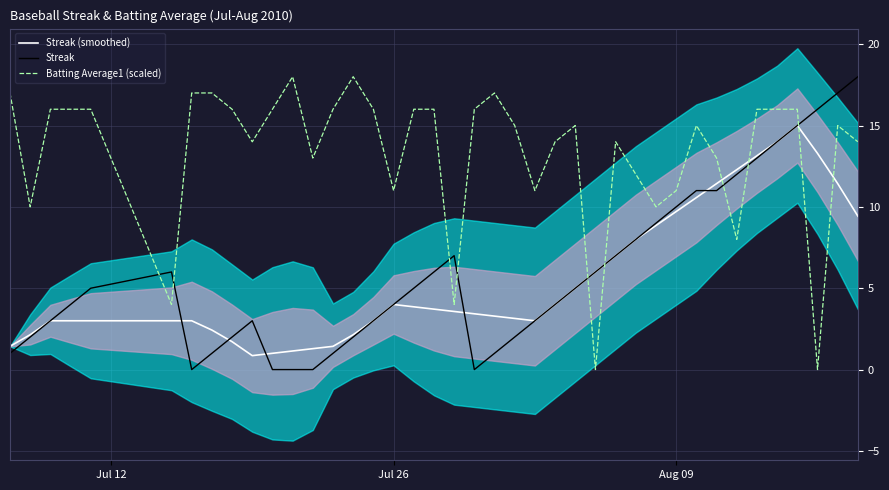

How many intersections are there between Streak (smoothed) and Streak?

8